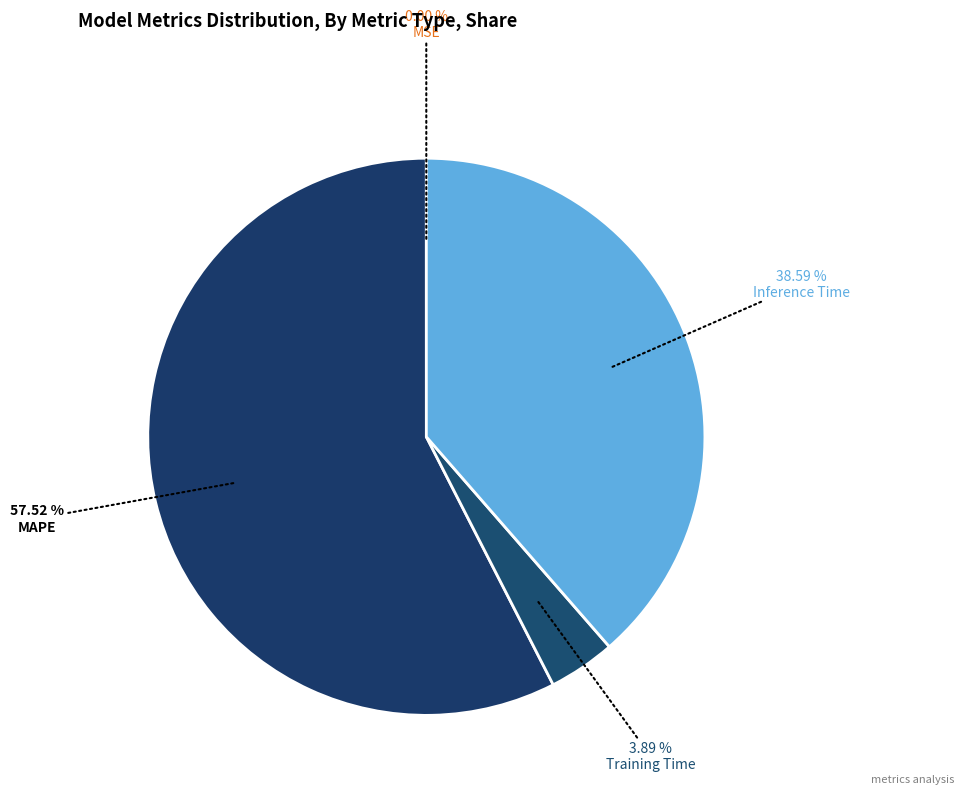

Which category accounts for the majority?

MAPE